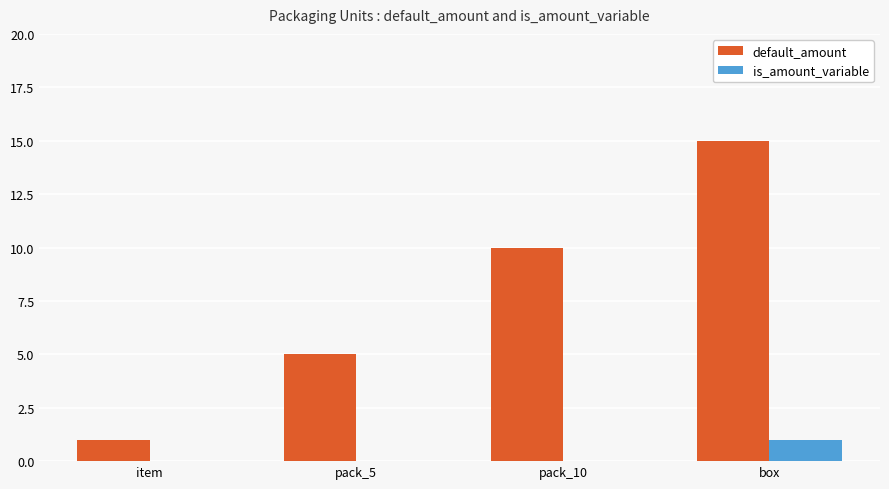

Between pack_5 and pack_10, which series saw the biggest shift?

default_amount